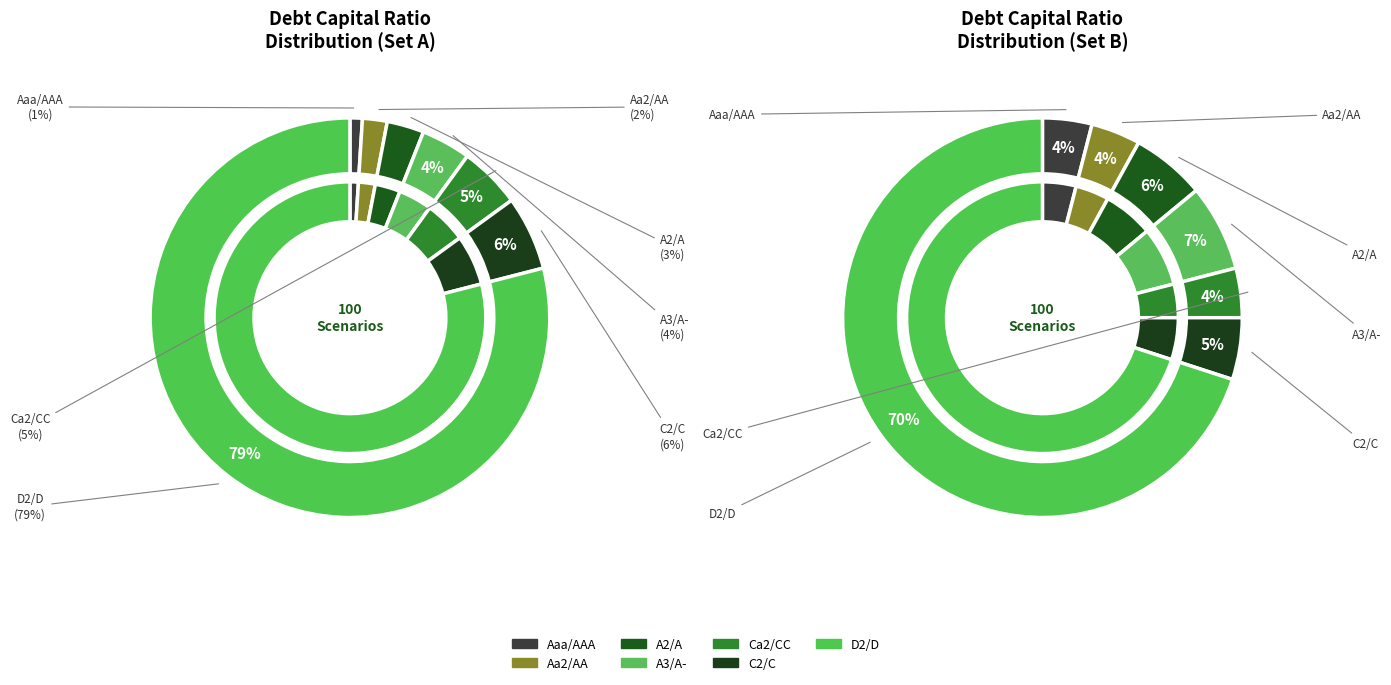

Which category accounts for the majority?

D2/D